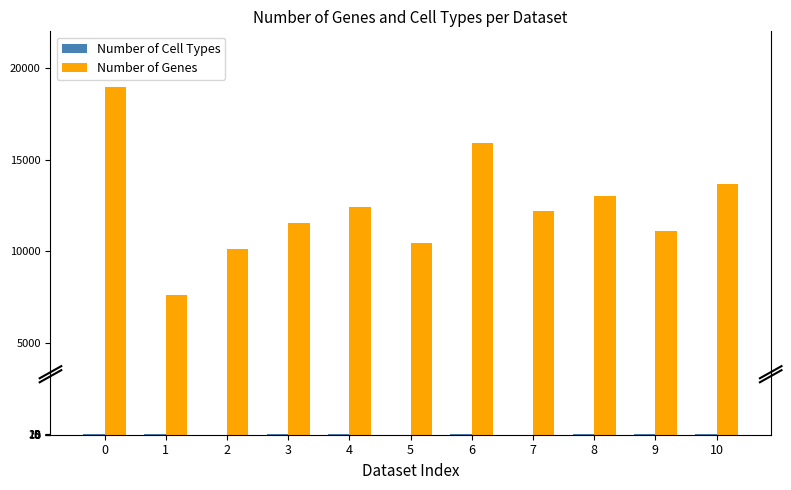

The value of Number of Genes at 5 is 10448. True or false?

True